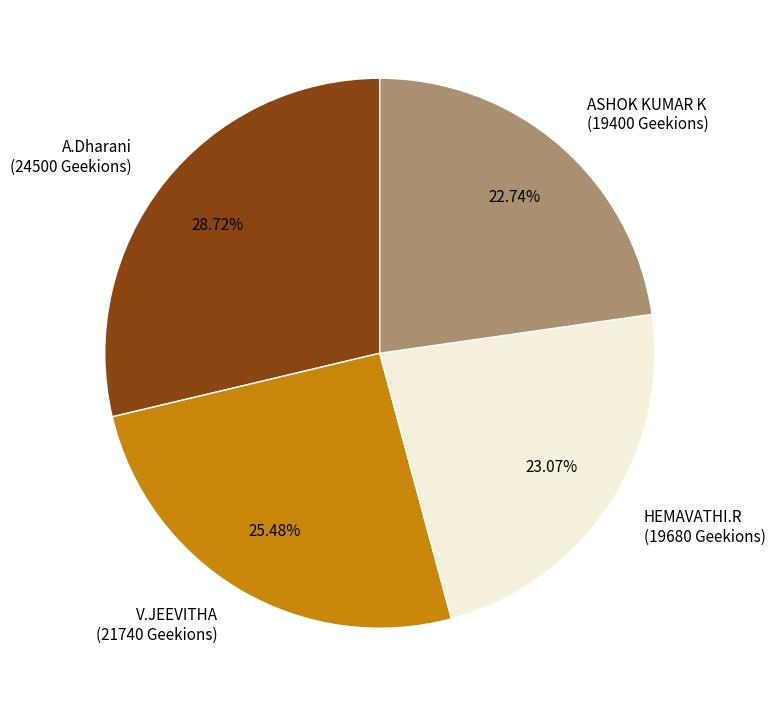

True or false: A.Dharani accounts for 35% of the total.

False